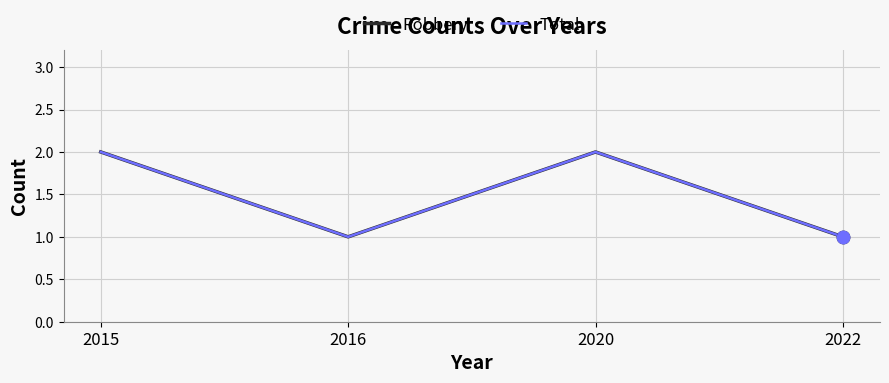

Is this an area chart (filled region under the line)?

No